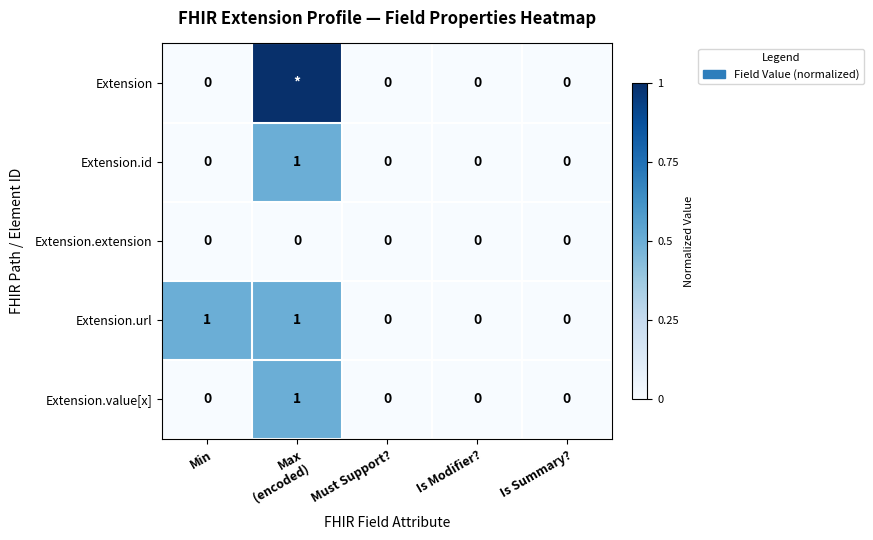

What is the sum of all Extension.id values?

1.0